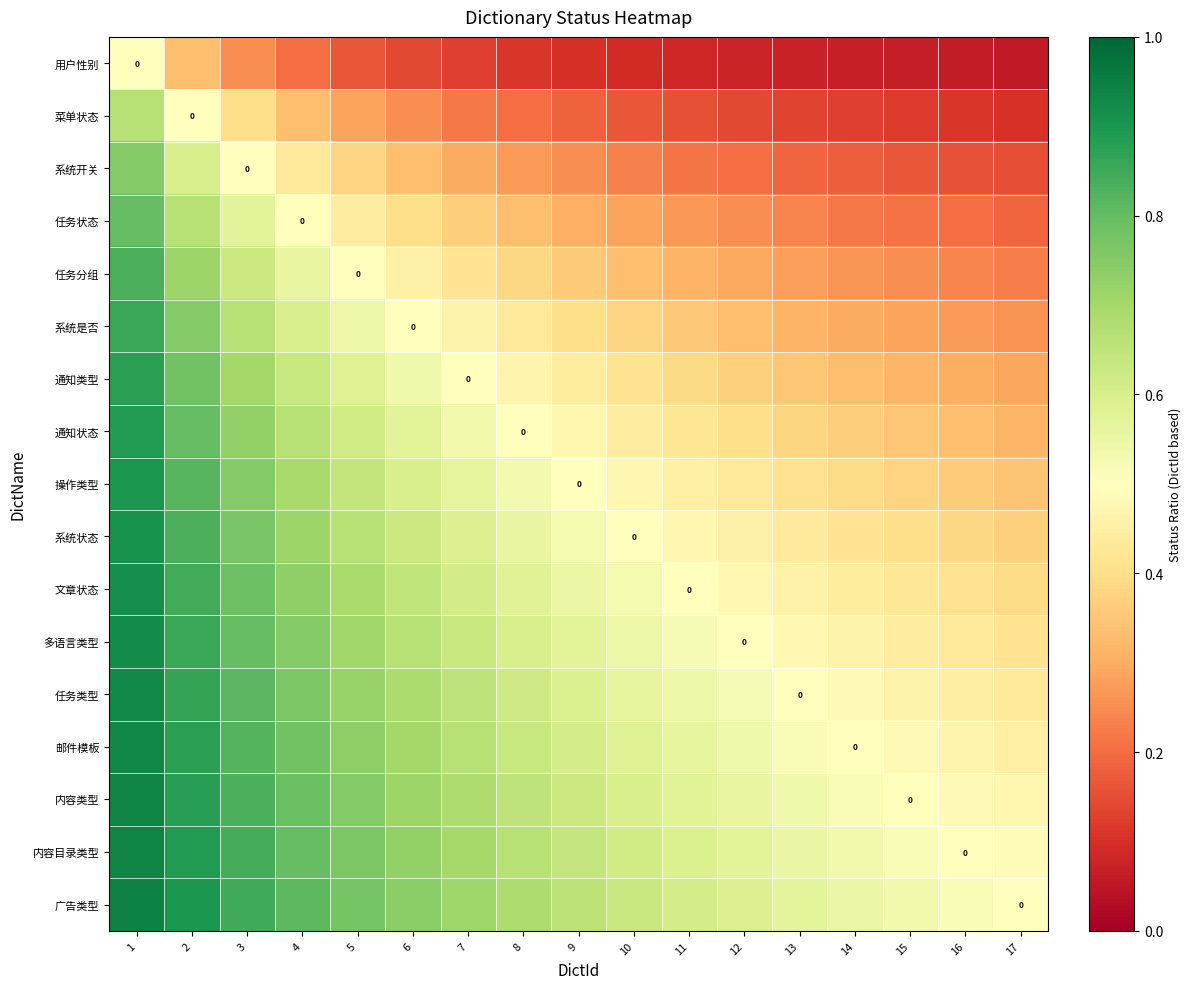

At how many categories does at least one series exceed 0?

17